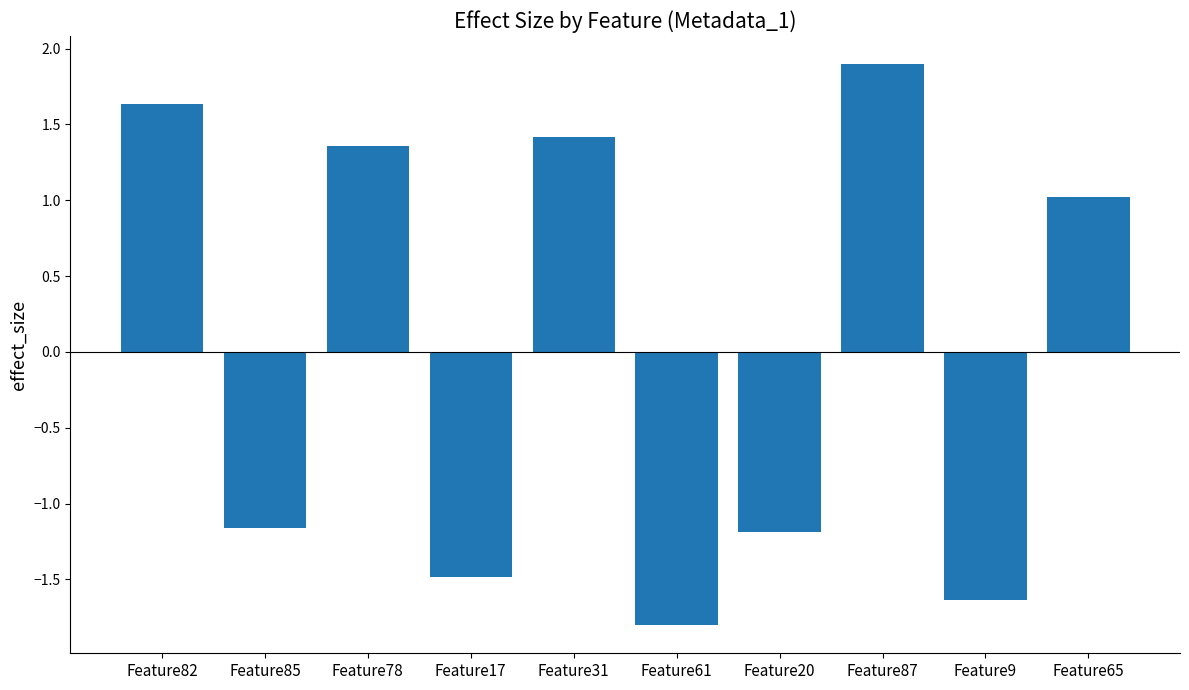

What is the sum of the values at Feature17 and Feature31?

-0.1